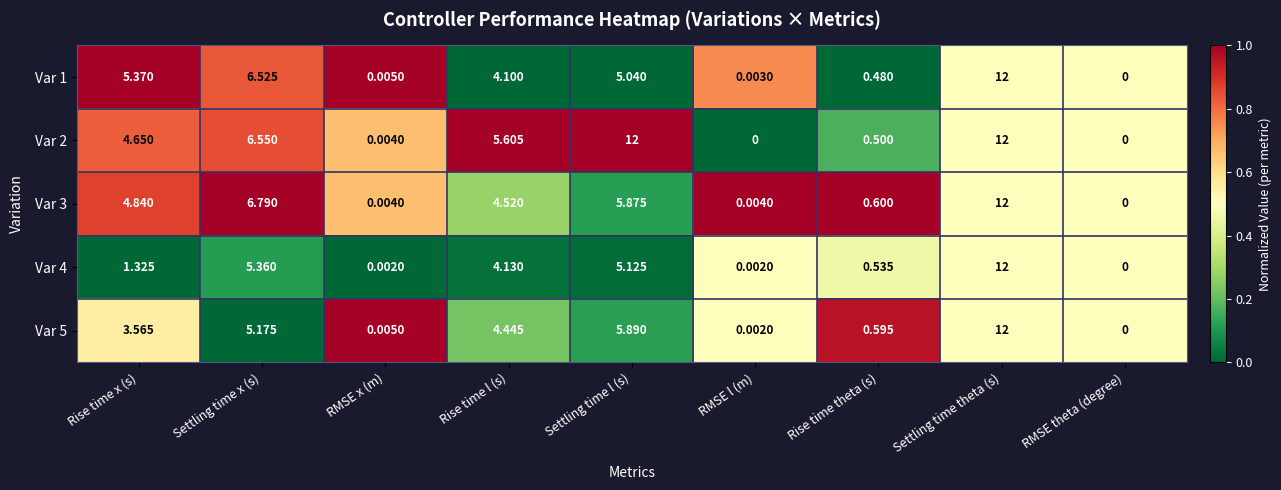

At which label is Var 1 closest to 6?

Settling time x (s)